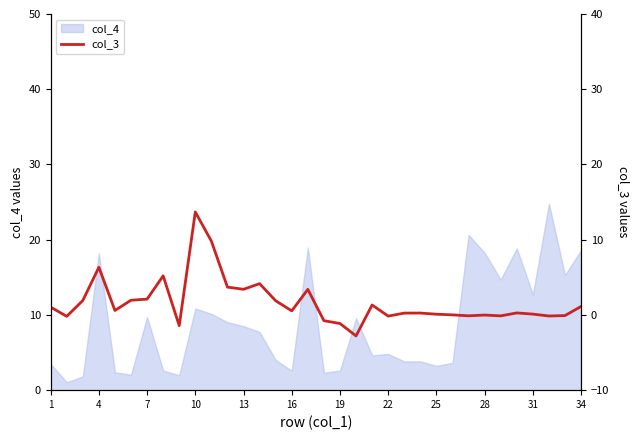

The col_4 series shows 12.7 at 31. True or false?

True